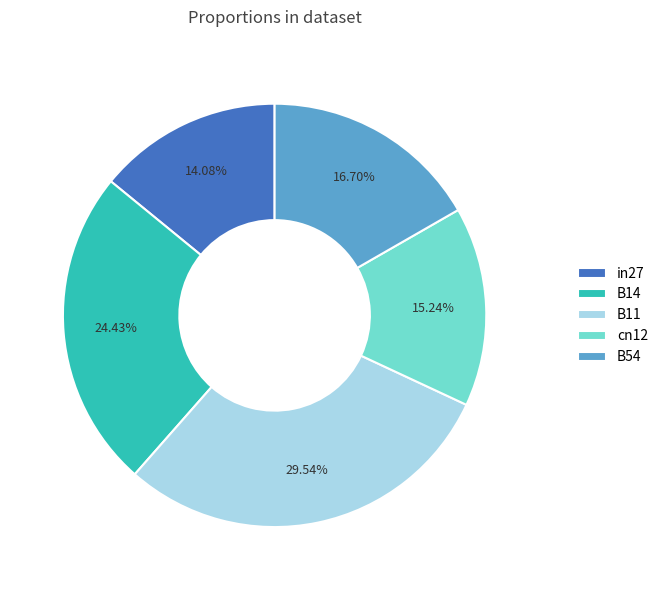

Which category has the biggest portion of the pie?

B11